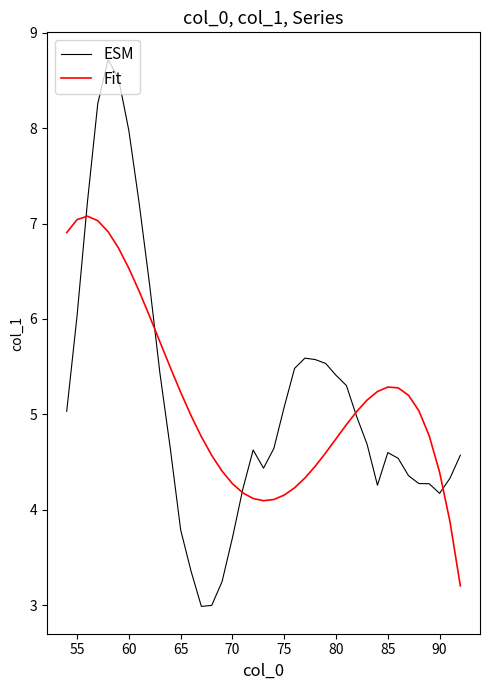

Rank the series by their maximum value, from highest to lowest.

ESM, Fit